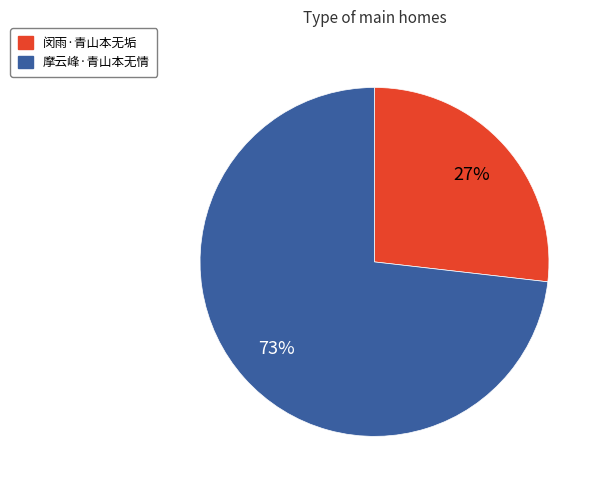

True or false: 摩云峰·青山本无情 accounts for 73% of the total.

True